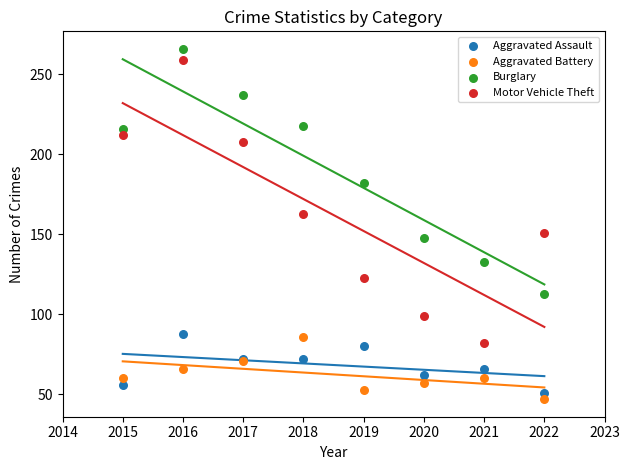

What are all the series names shown in the legend?

Aggravated Assault, Aggravated Battery, Burglary, Motor Vehicle Theft